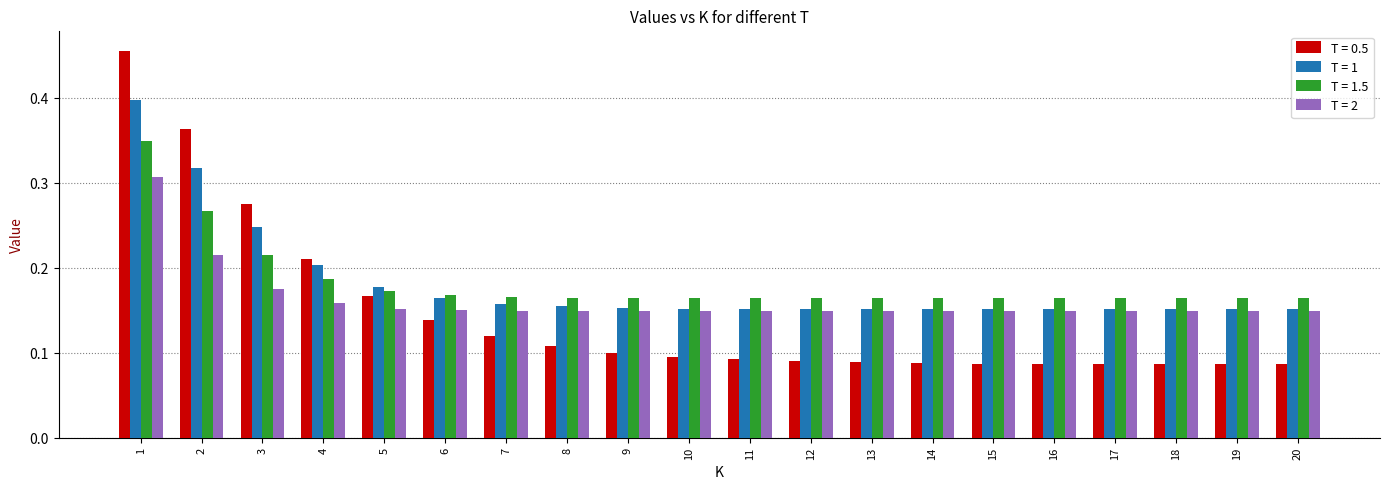

Is the value of T = 0.5 at 2 greater than the value of T = 1 at 20?

Yes